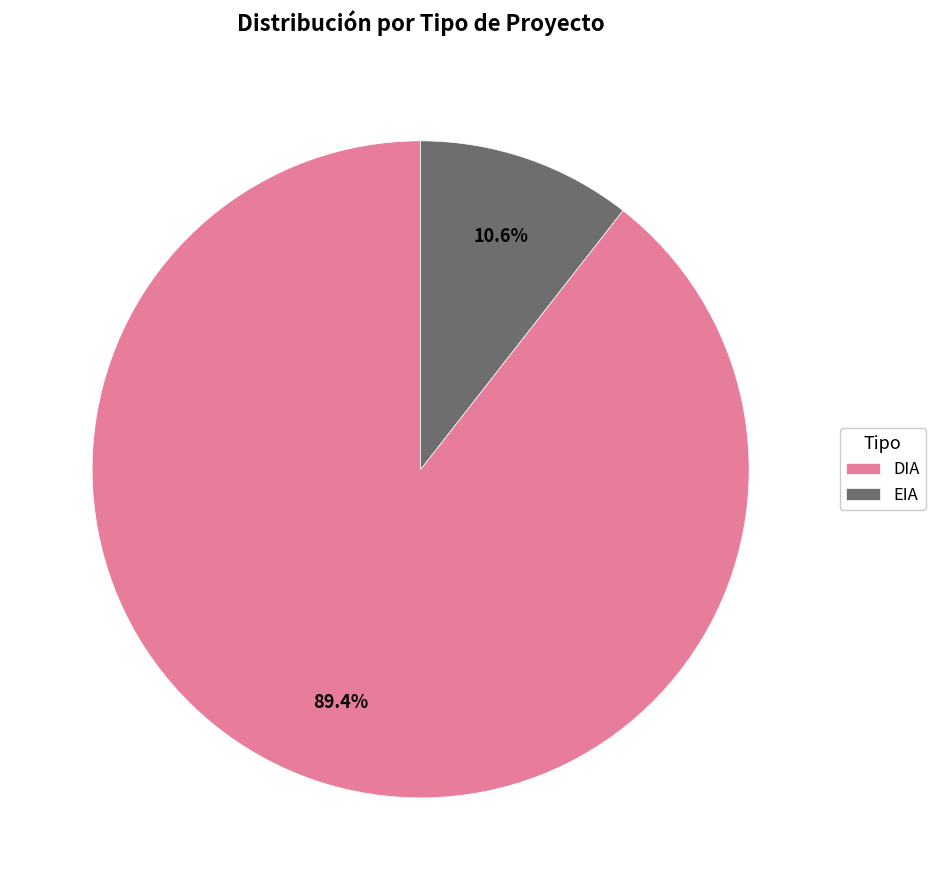

What is the smallest slice in the pie chart?

EIA